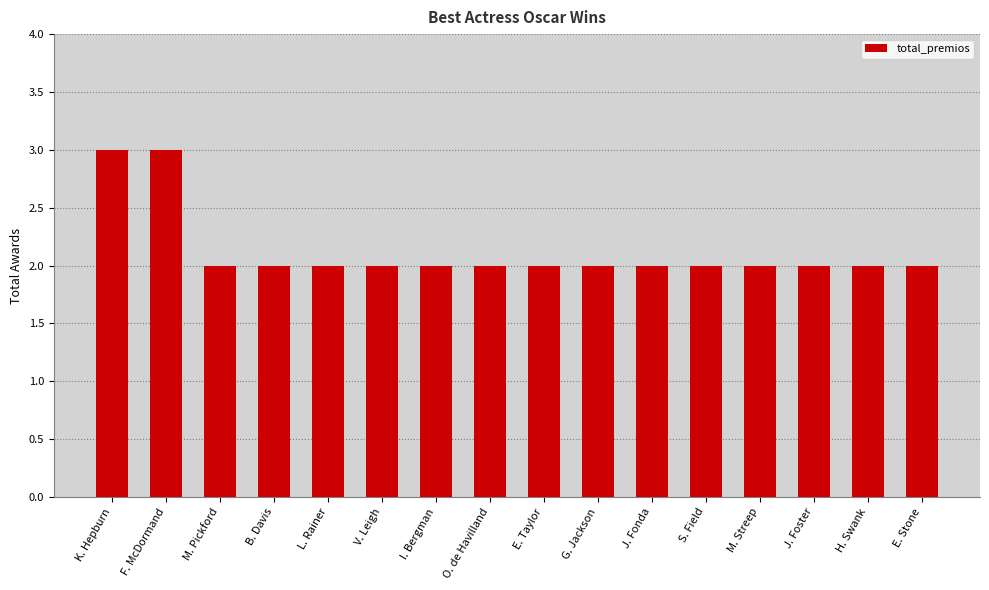

Approximately how many times larger is the value at O. de Havilland compared to G. Jackson?

1.0